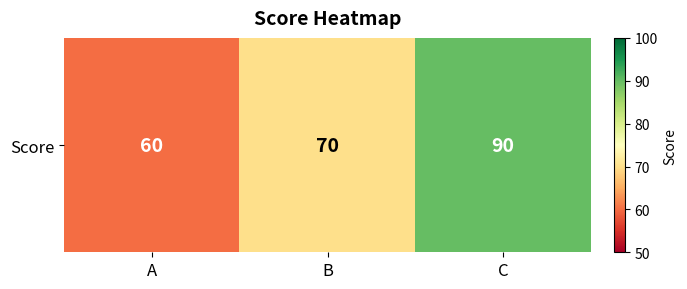

Which label corresponds to the smallest value in the chart?

A